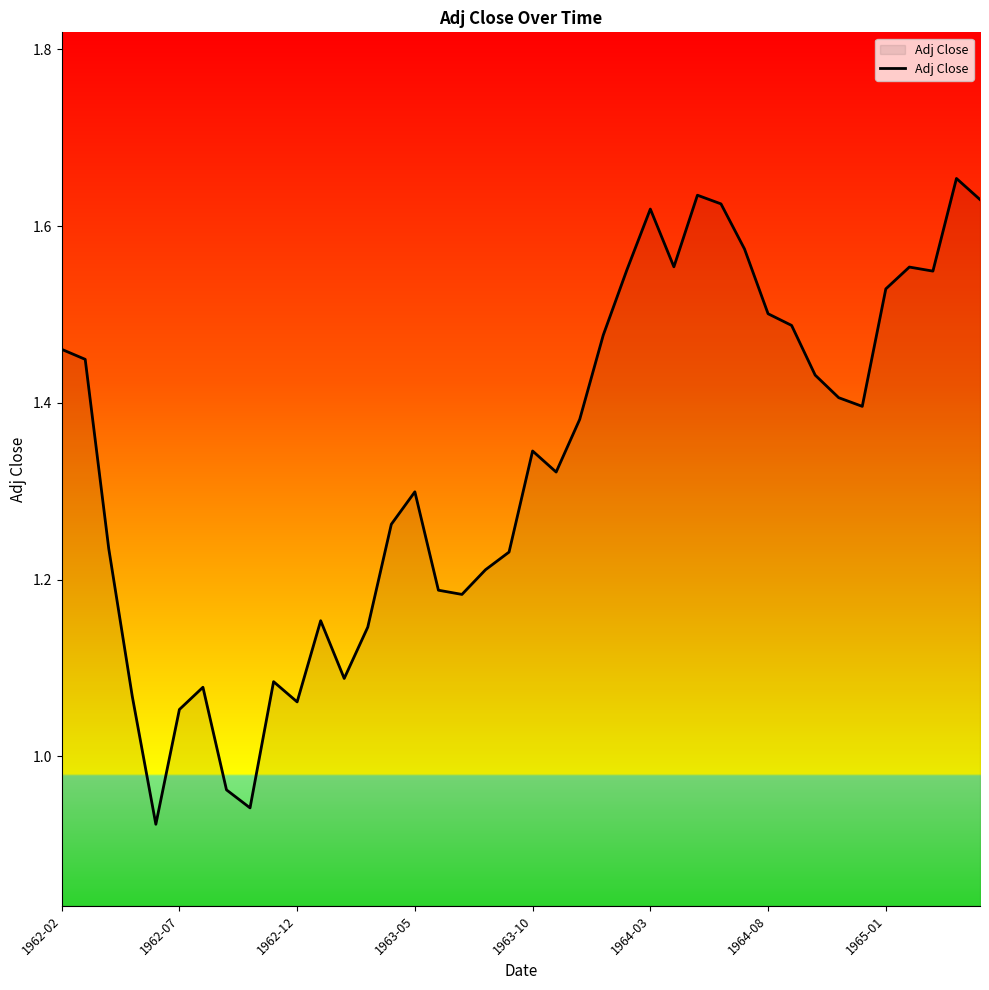

Does the chart have visible grid lines?

No